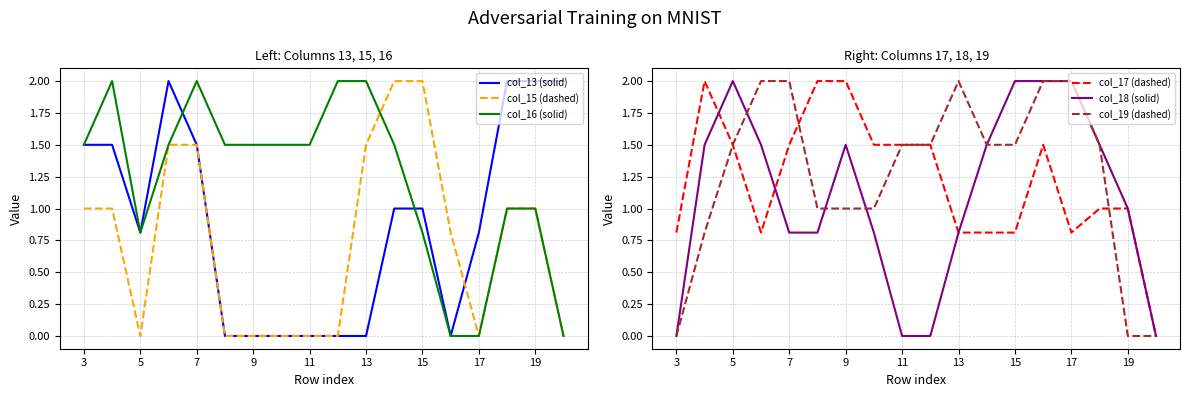

The col_13 (solid) series shows 0.0 at 11. True or false?

True